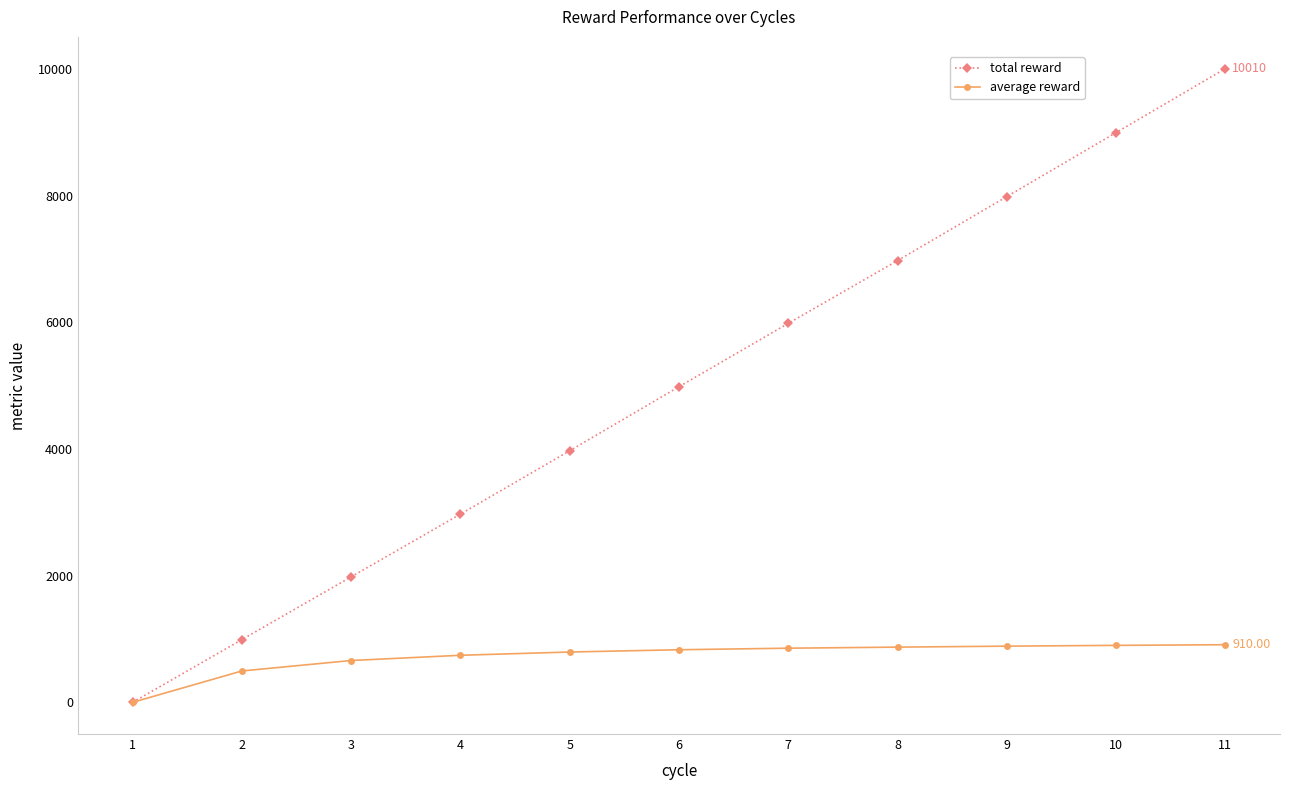

Which series has the widest spread of values?

total reward